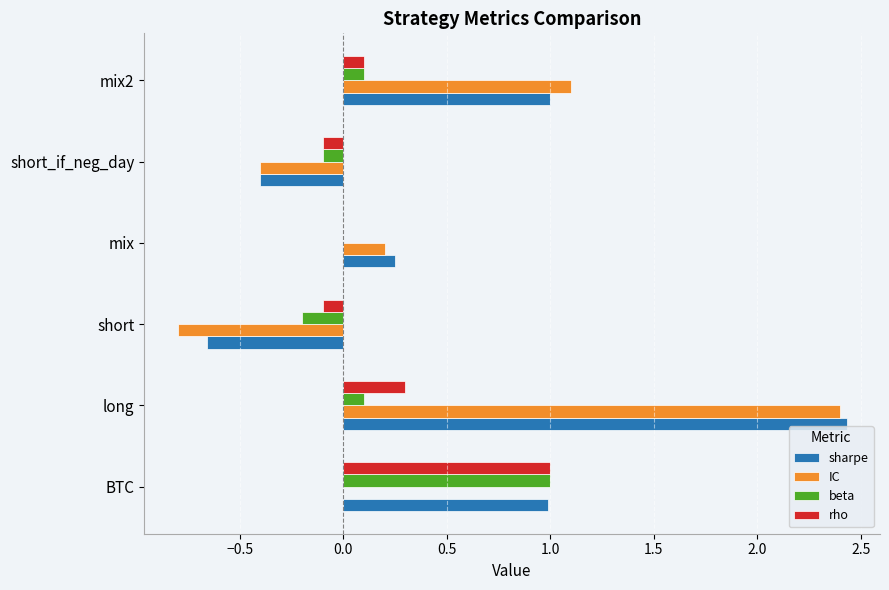

Is it true that rho equals 0.3 at long?

True